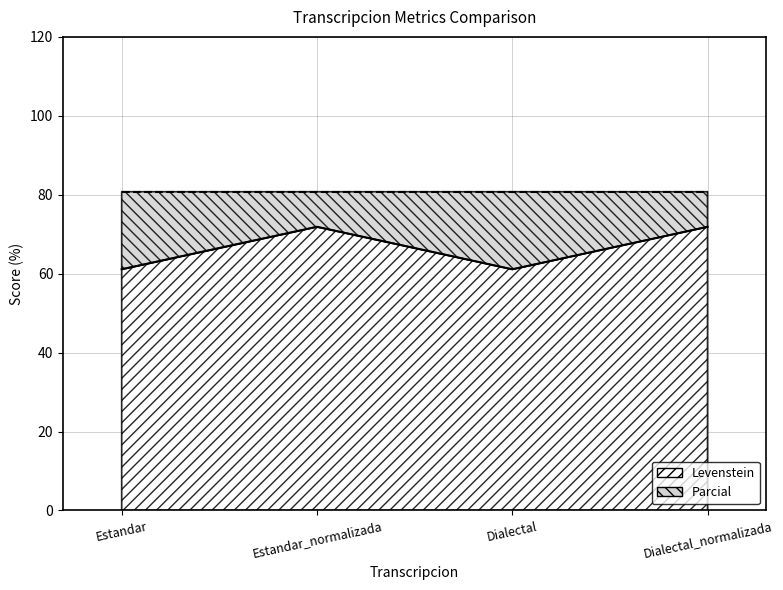

What is the difference between the maximum and minimum values?

10.8